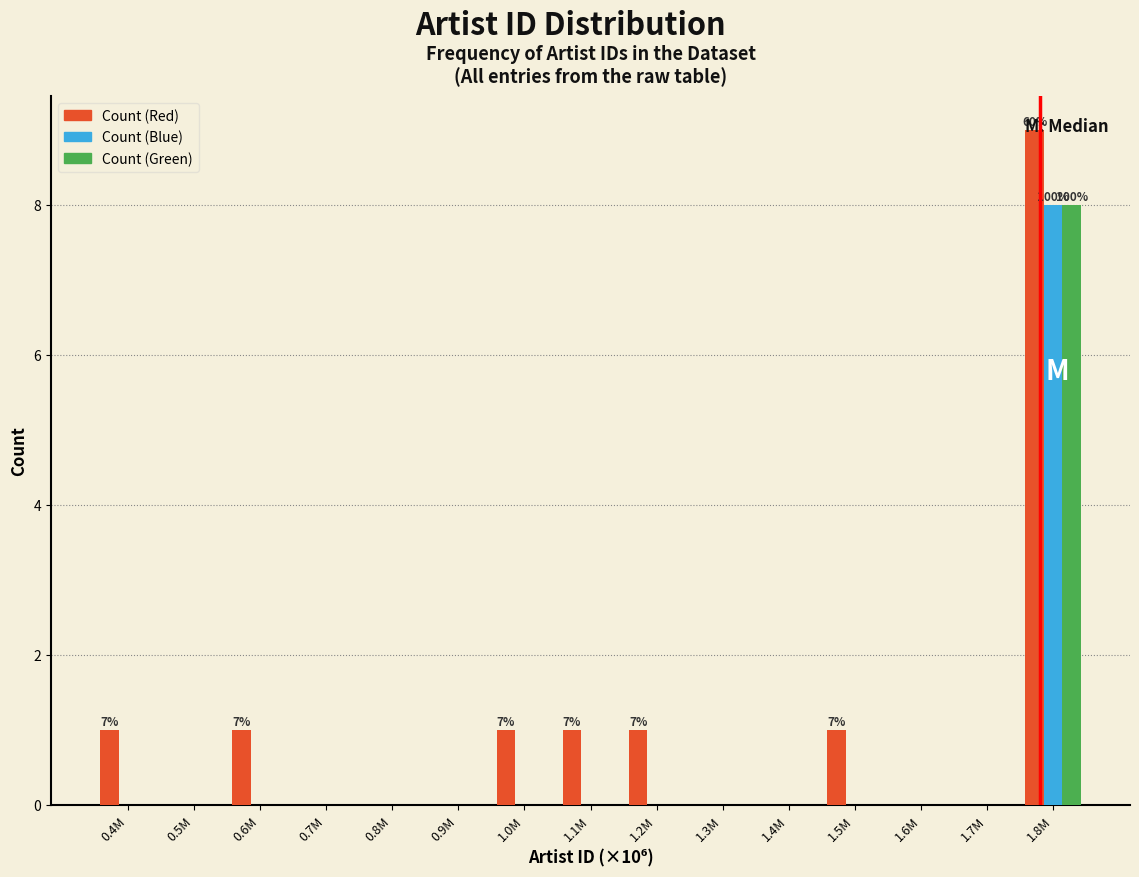

What is the greatest value displayed?

9